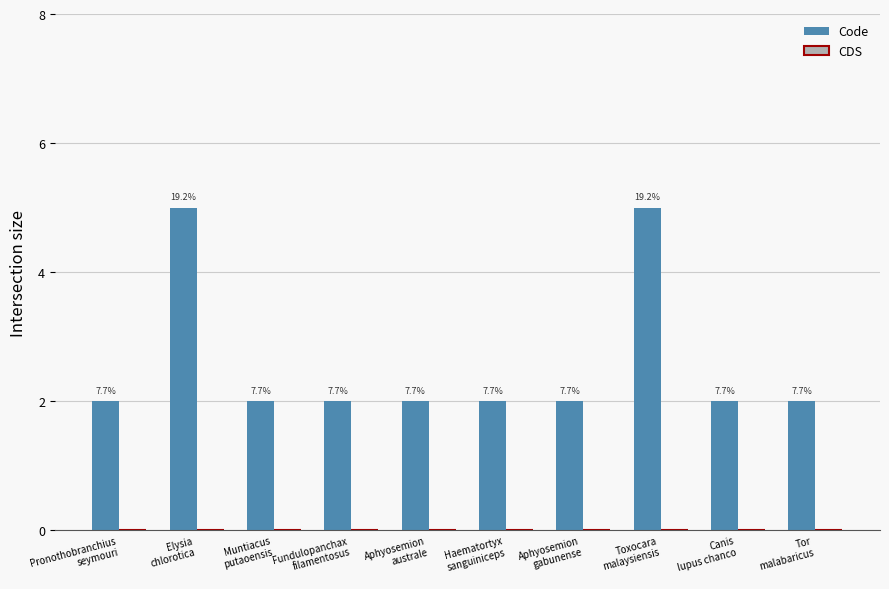

What position from the left is Pronothobranchius
seymouri?

1